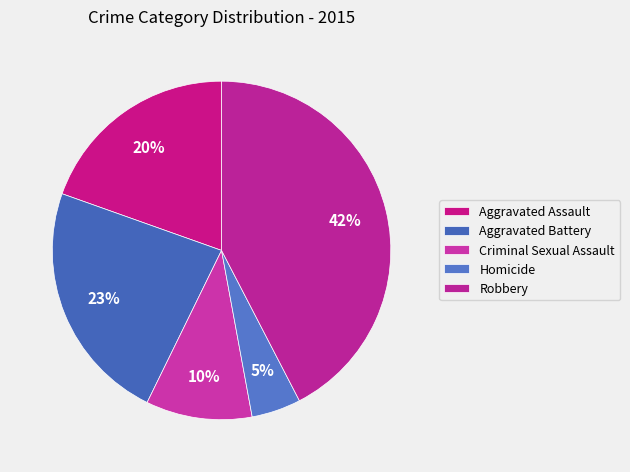

Does any single category account for the majority?

No